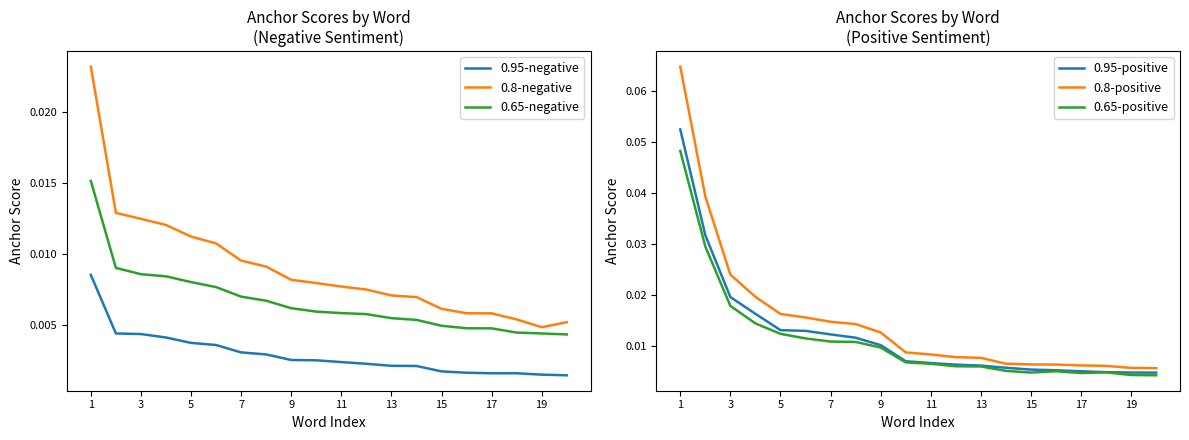

True or false: 0.95-negative and 0.65-negative cross at least once.

False